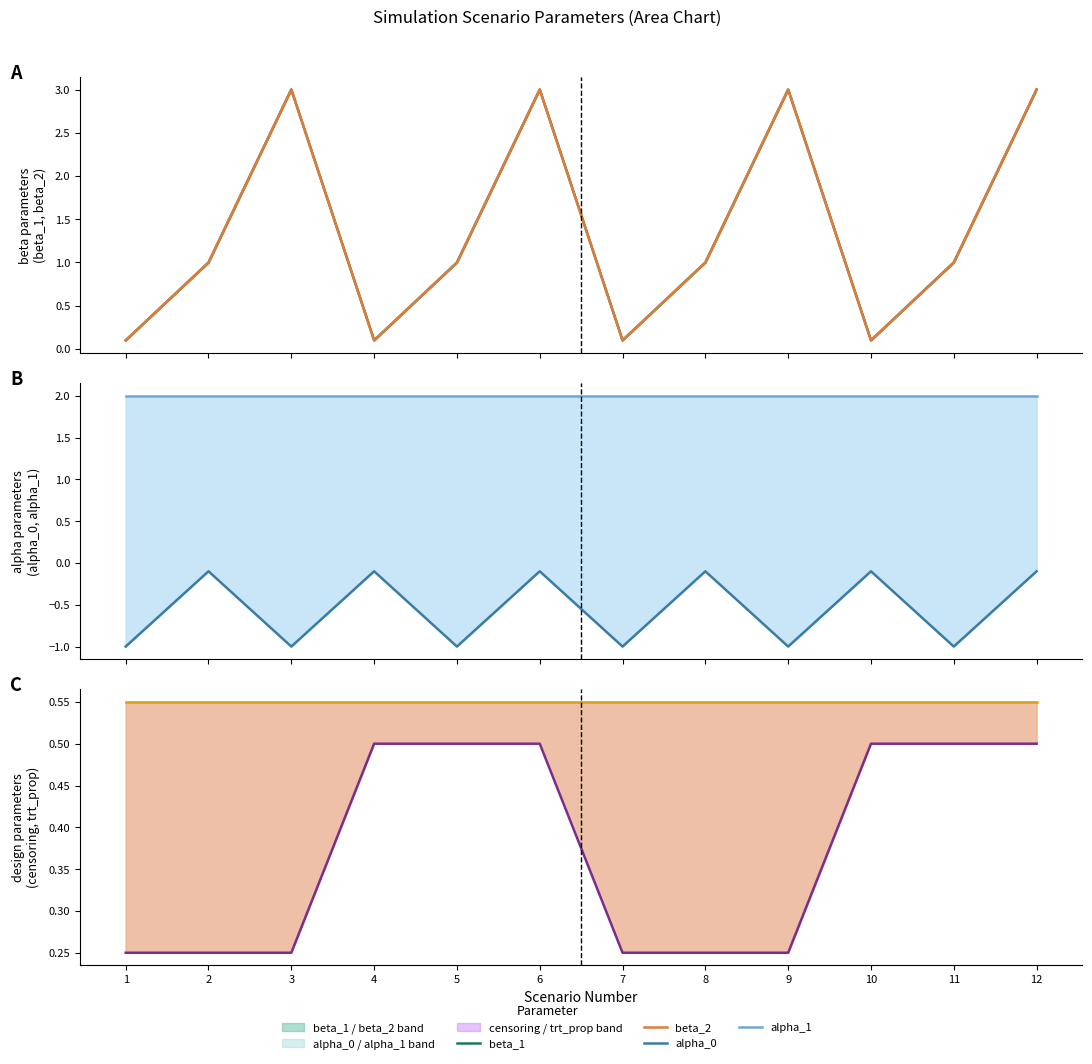

What is the difference between the highest and lowest values at 2?

2.1